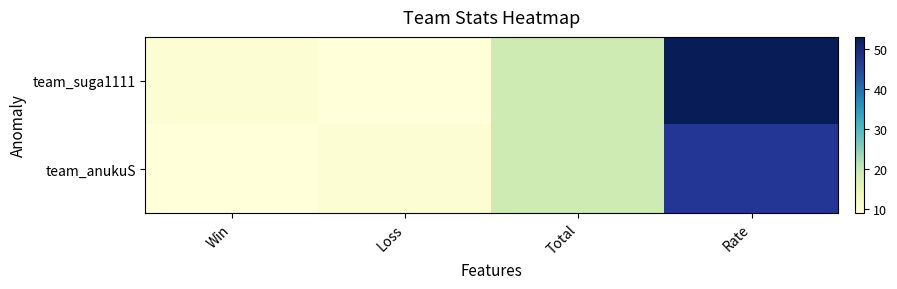

How many data points does each series have?

4